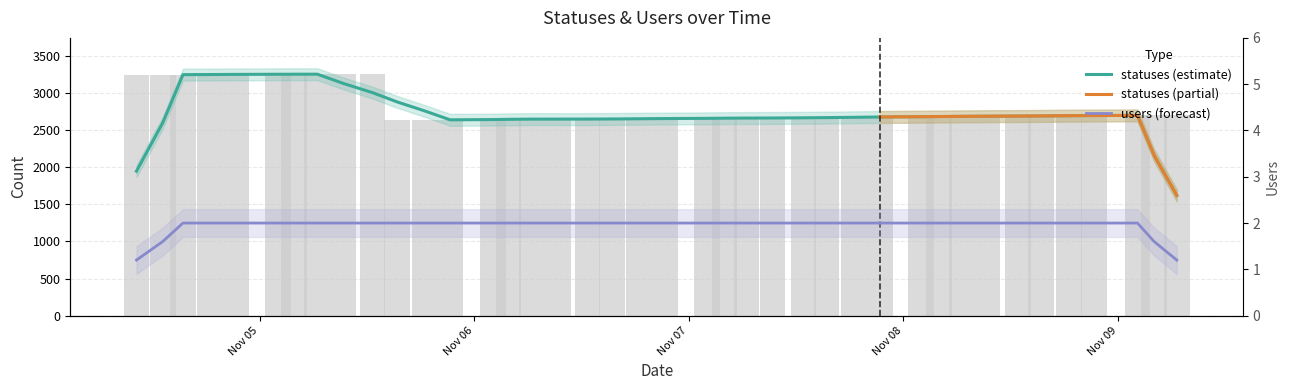

Count the number of values greater than 2684.

17